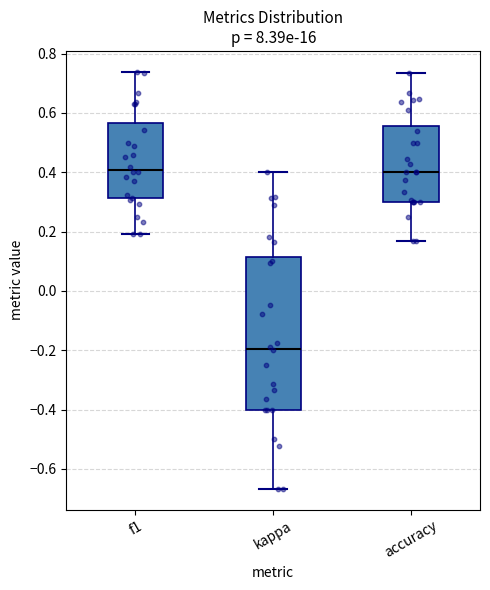

Reading left to right, transcribe this box plot: for each box, give where its median line is, the range the box spans, and where its two whiskers end, as read against the y-axis. The values are not printed on the chart, so give them approximately, as read against the axis.

f1: median 0.40, box 0.32 to 0.56, whiskers 0.20 to 0.74
kappa: median -0.20, box -0.40 to 0.12, whiskers -0.66 to 0.40
accuracy: median 0.40, box 0.30 to 0.56, whiskers 0.16 to 0.74